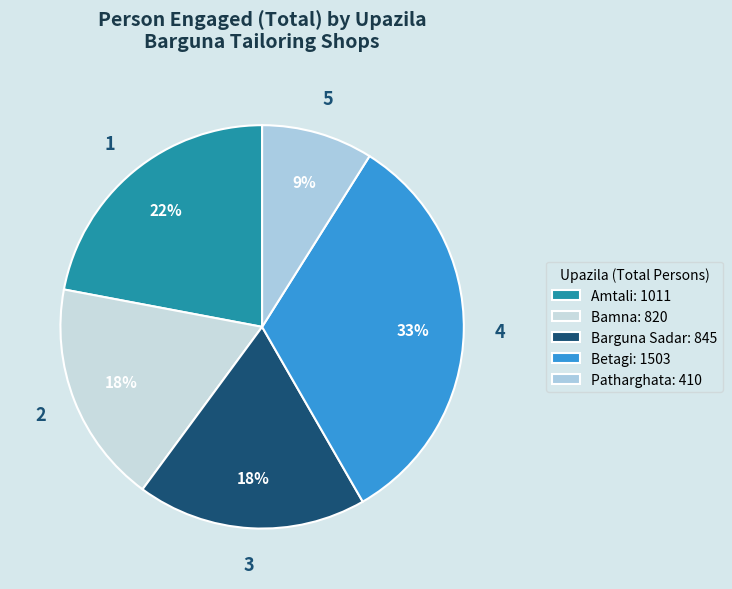

How many slices are in this pie chart?

5